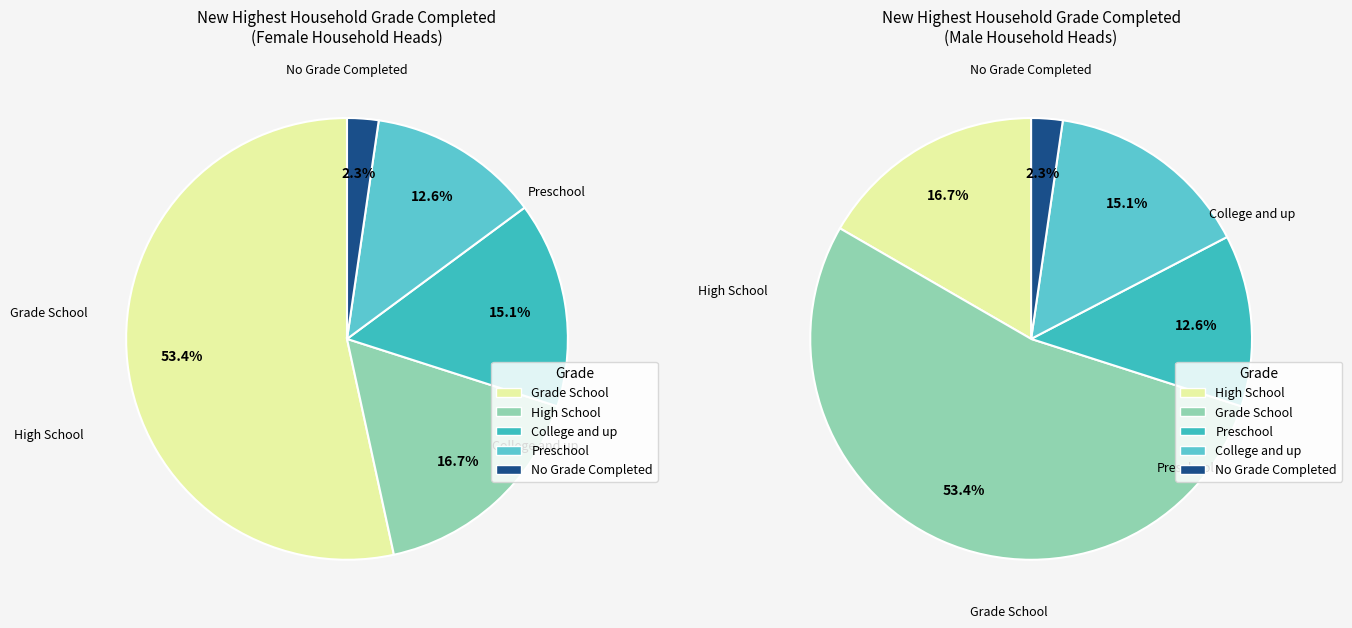

What is the change in value from 13 to 20?

+54